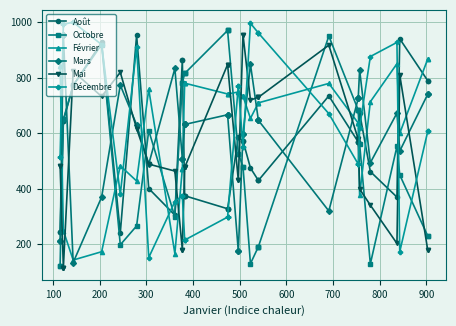

Reading left to right, list all the values displayed in this chart.

Août: 244	244	645	645	645	772	927	240	953	400	304	864	864	374	374	374	327	327	327	585	585	572	572	474	429	429	429	734	568	568	568	673	461	369	940	789	789
Octobre: 122	122	649	649	649	772	919	197	265	609	298	781	781	815	815	815	970	970	970	526	526	479	479	129	190	190	190	950	683	683	683	560	128	552	449	229	229
Février: 842	842	248	248	248	142	172	482	427	758	165	471	471	780	780	780	741	741	741	748	748	733	733	653	709	709	709	779	636	636	636	375	713	850	599	867	867
Mars: 209	209	952	952	952	133	369	773	630	488	833	508	508	631	631	631	666	666	666	173	173	595	595	848	646	646	646	319	725	725	725	828	493	672	535	740	740
Mai: 483	483	115	115	115	823	732	819	616	488	463	180	180	476	476	476	847	847	847	429	429	955	955	719	729	729	729	917	578	578	578	398	340	202	810	178	178
Décembre: 512	512	992	992	992	1000	919	379	911	151	353	374	374	214	214	214	297	297	297	771	771	551	551	996	961	961	961	670	488	488	488	620	876	927	172	606	606